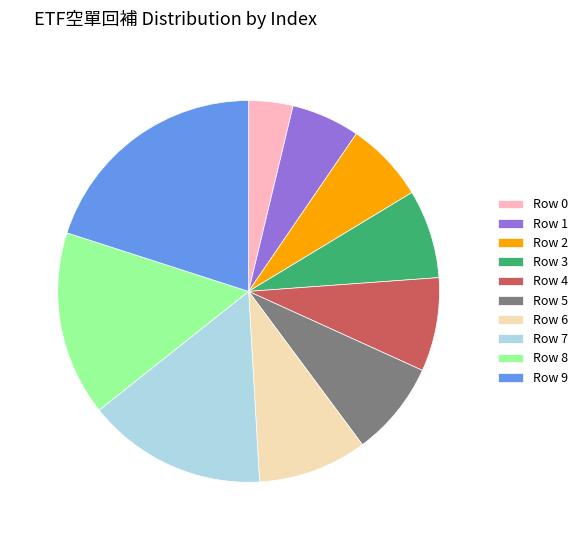

True or false: Row 1 accounts for 1% of the total.

False